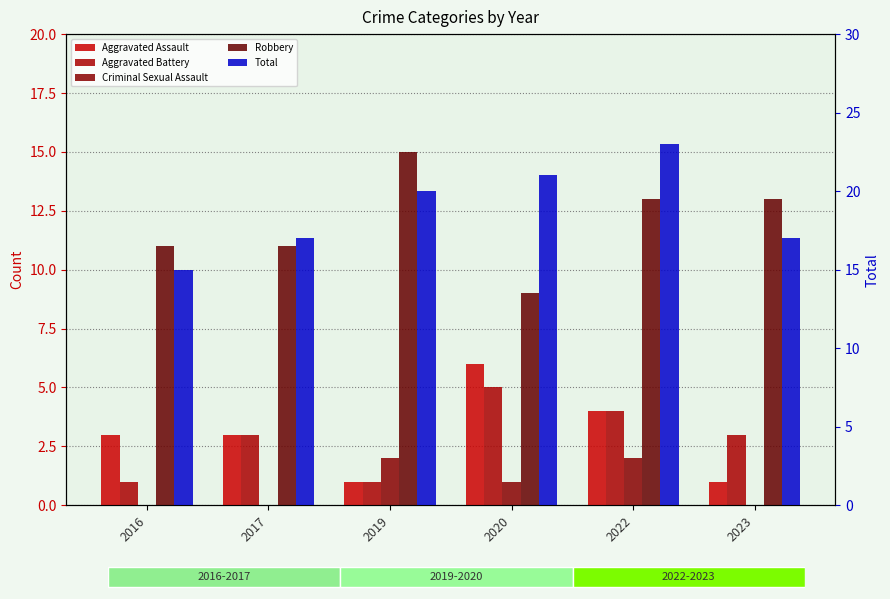

What is the average value of the Aggravated Battery series?

3